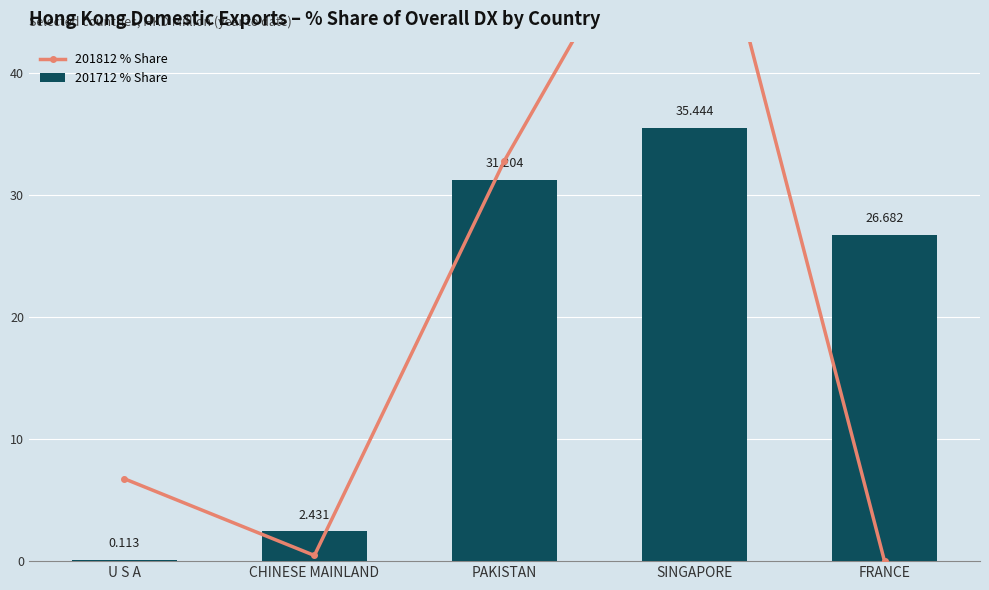

What is the label of the 3rd bar from the right?

PAKISTAN